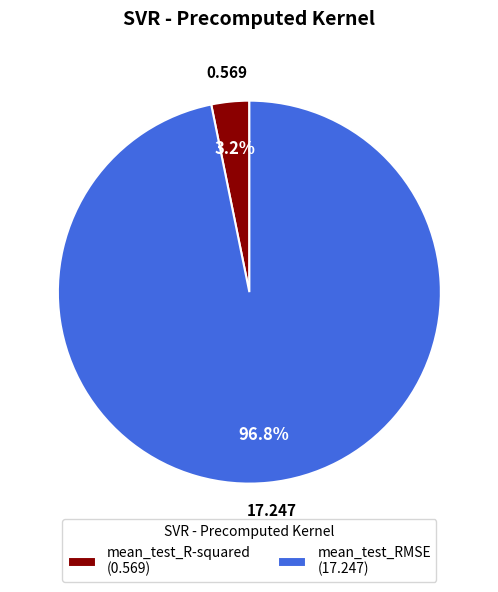

To the nearest percent, what percentage of the pie is mean_test_R-squared?

3%